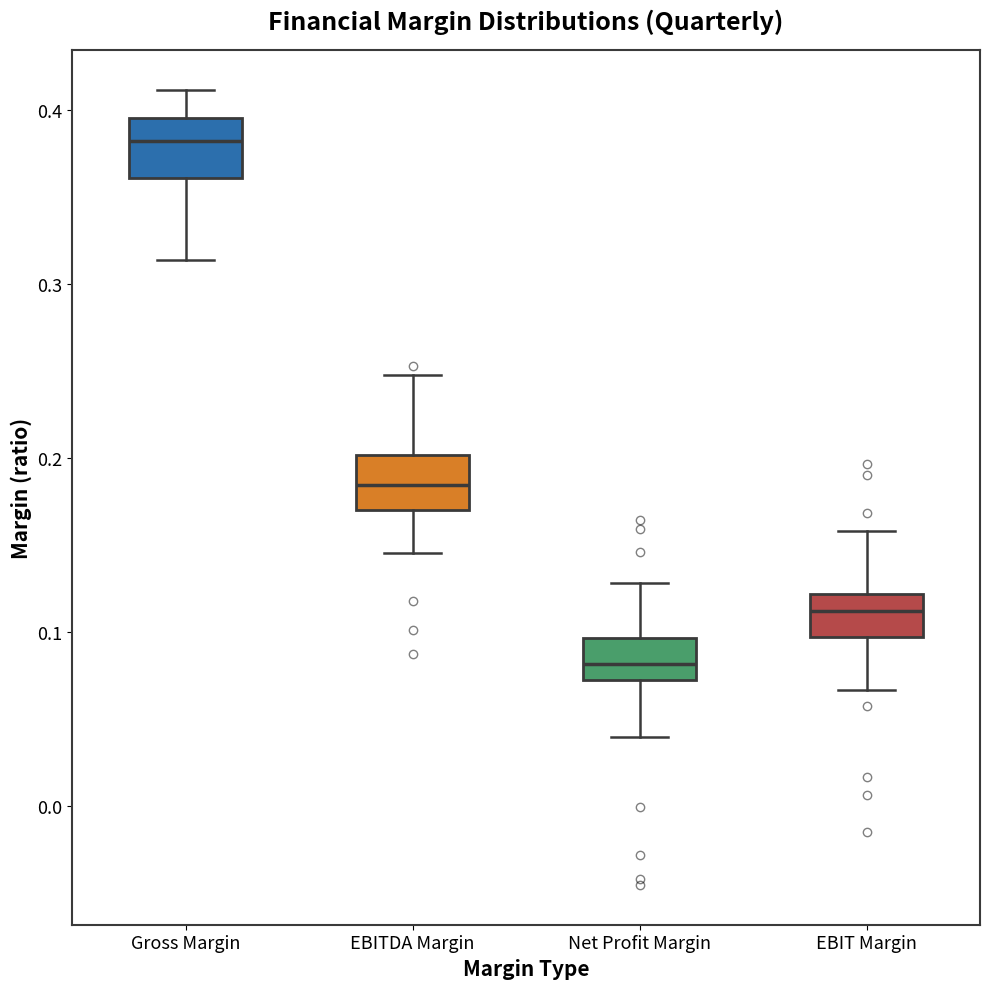

Reading left to right, read every box against the y-axis: the position of its median line, the range the box covers, and the ends of its whiskers. The values are not printed on the chart, so give them approximately, as read against the axis.

Gross Margin: median 0.38, box 0.36 to 0.40, whiskers 0.31 to 0.41
EBITDA Margin: median 0.18, box 0.17 to 0.20, whiskers 0.15 to 0.25
Net Profit Margin: median 0.08, box 0.07 to 0.10, whiskers 0.04 to 0.13
EBIT Margin: median 0.11, box 0.10 to 0.12, whiskers 0.07 to 0.16